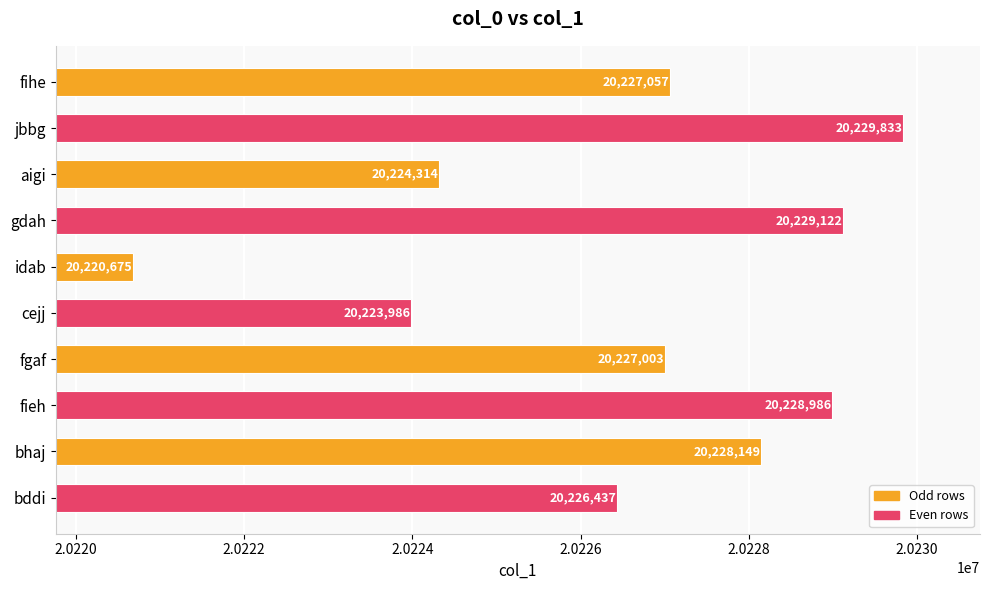

Reading top to bottom, what are all the values shown in this chart?

fihe=20227057	jbbg=20229833	aigi=20224314	gdah=20229122	idab=20220675	cejj=20223986	fgaf=20227003	fieh=20228986	bhaj=20228149	bddi=20226437